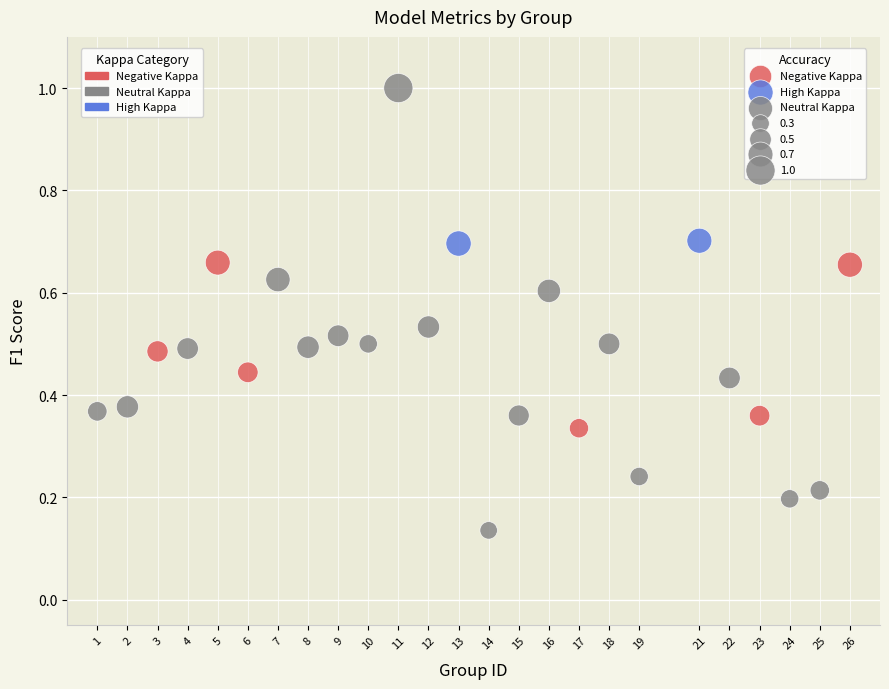

Which series contains the highest Y value?

Neutral Kappa